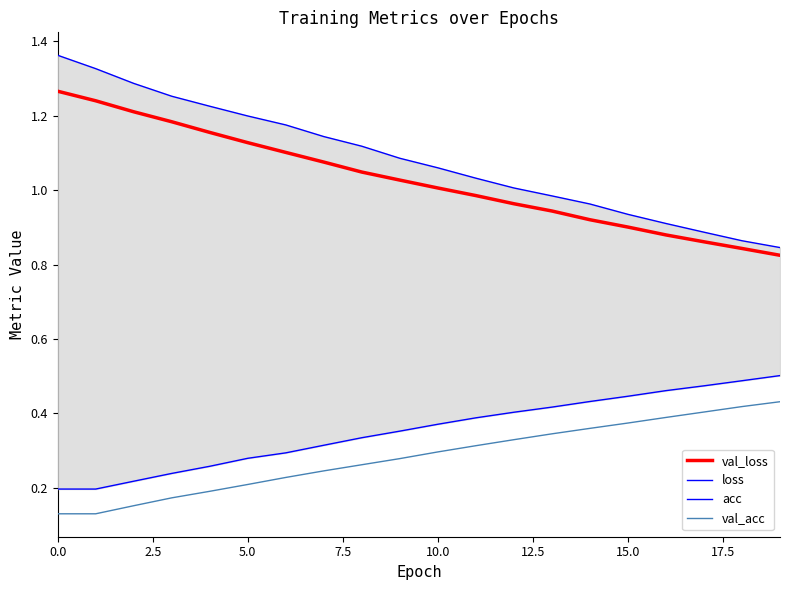

What is the sum of the val_acc values at 10 and 2.5?

0.4